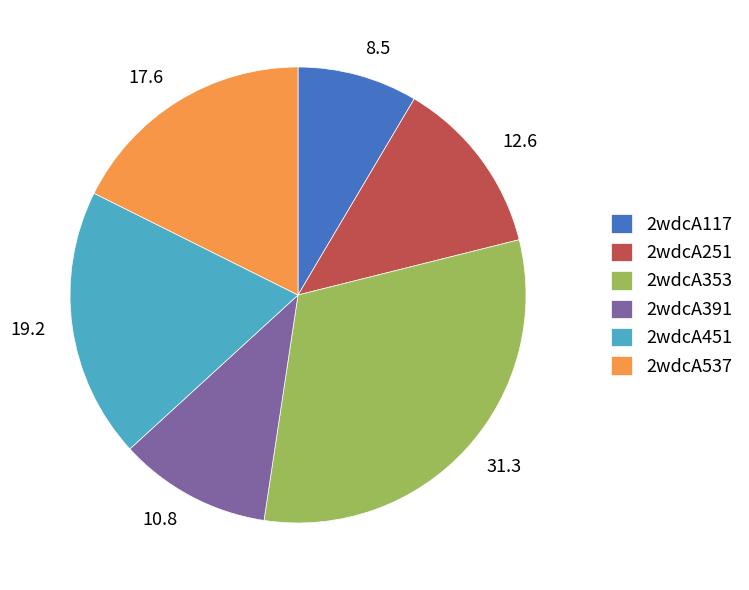

Between 10.8 and 31.3, which is larger?

31.3